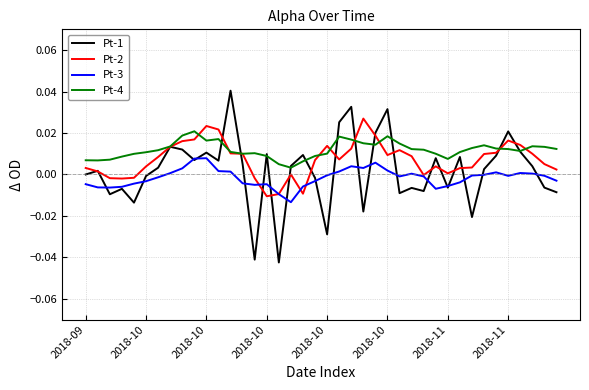

Rank the series by their maximum value, from lowest to highest.

Pt-3, Pt-4, Pt-2, Pt-1